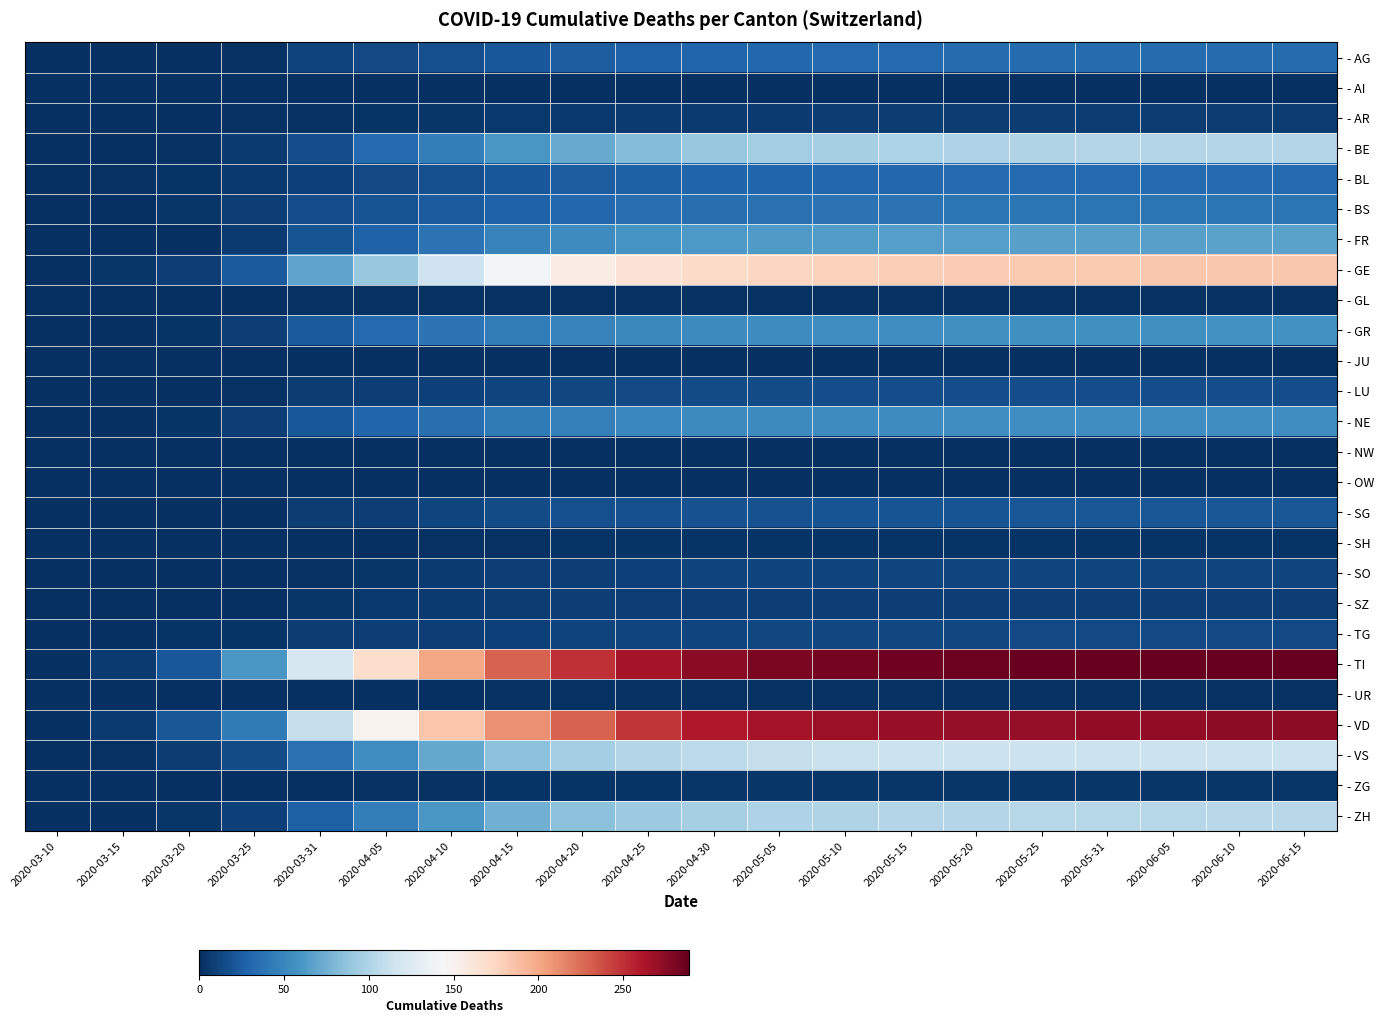

At which category is the sum across all series the highest?

2020-06-15